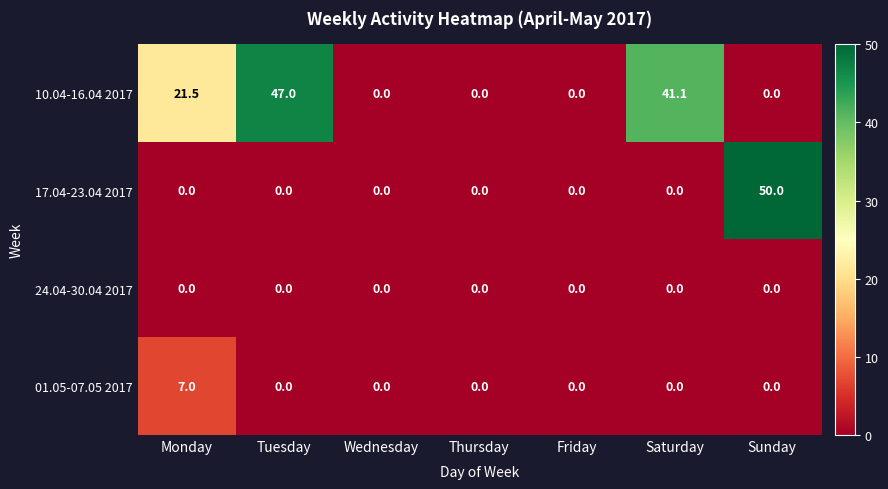

Reading left to right, list all the values displayed in this chart.

10.04-16.04 2017: Monday=21.5	Tuesday=47.0	Wednesday=0.0	Thursday=0.0	Friday=0.0	Saturday=41.1	Sunday=0.0
17.04-23.04 2017: Monday=0.0	Tuesday=0.0	Wednesday=0.0	Thursday=0.0	Friday=0.0	Saturday=0.0	Sunday=50.0
24.04-30.04 2017: Monday=0.0	Tuesday=0.0	Wednesday=0.0	Thursday=0.0	Friday=0.0	Saturday=0.0	Sunday=0.0
01.05-07.05 2017: Monday=7.0	Tuesday=0.0	Wednesday=0.0	Thursday=0.0	Friday=0.0	Saturday=0.0	Sunday=0.0